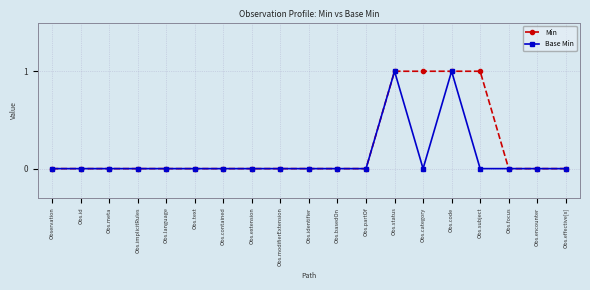

Between Obs.modifierExtension and Obs.category, which series saw the biggest shift?

Min